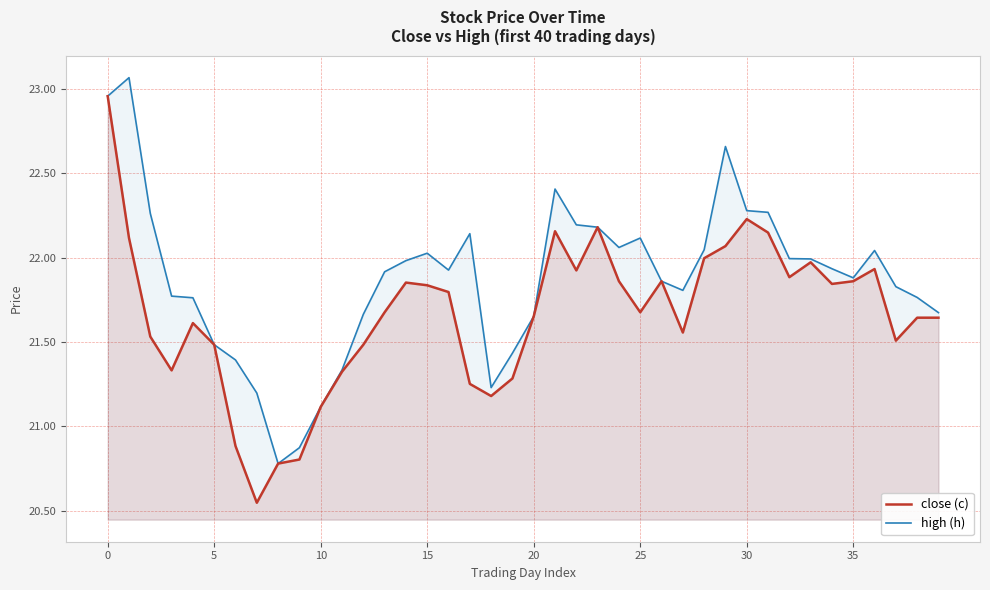

Reading left to right, transcribe all the data shown in this chart.

close (c): 23.0	22.1	21.5	21.3	21.6	21.5	20.9	20.5	20.8	20.8	21.1	21.3	21.5	21.7	21.9	21.8	21.8	21.3	21.2	21.3	21.7	22.2	21.9	22.2	21.9	21.7	21.9	21.6	22.0	22.1	22.2	22.1	21.9	22.0	21.8	21.9	21.9	21.5	21.6	21.6
high (h): 23.0	23.1	22.3	21.8	21.8	21.5	21.4	21.2	20.8	20.9	21.1	21.3	21.7	21.9	22.0	22.0	21.9	22.1	21.2	21.4	21.7	22.4	22.2	22.2	22.1	22.1	21.9	21.8	22.0	22.7	22.3	22.3	22.0	22.0	21.9	21.9	22.0	21.8	21.8	21.7